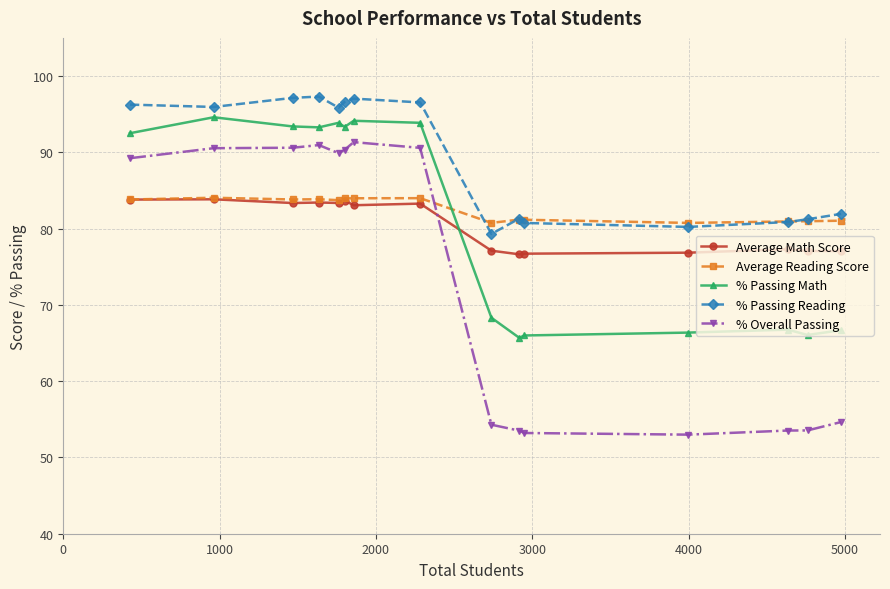

Which series has the largest range (max minus min)?

% Overall Passing